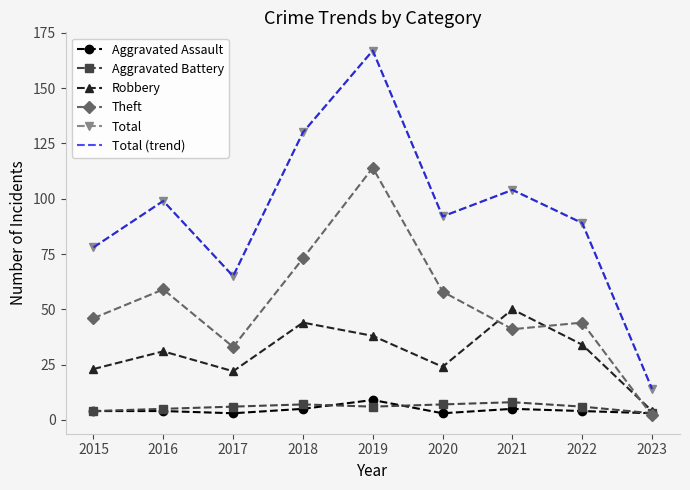

Is the value of Theft at 2020 greater than the value of Robbery at 2020?

Yes